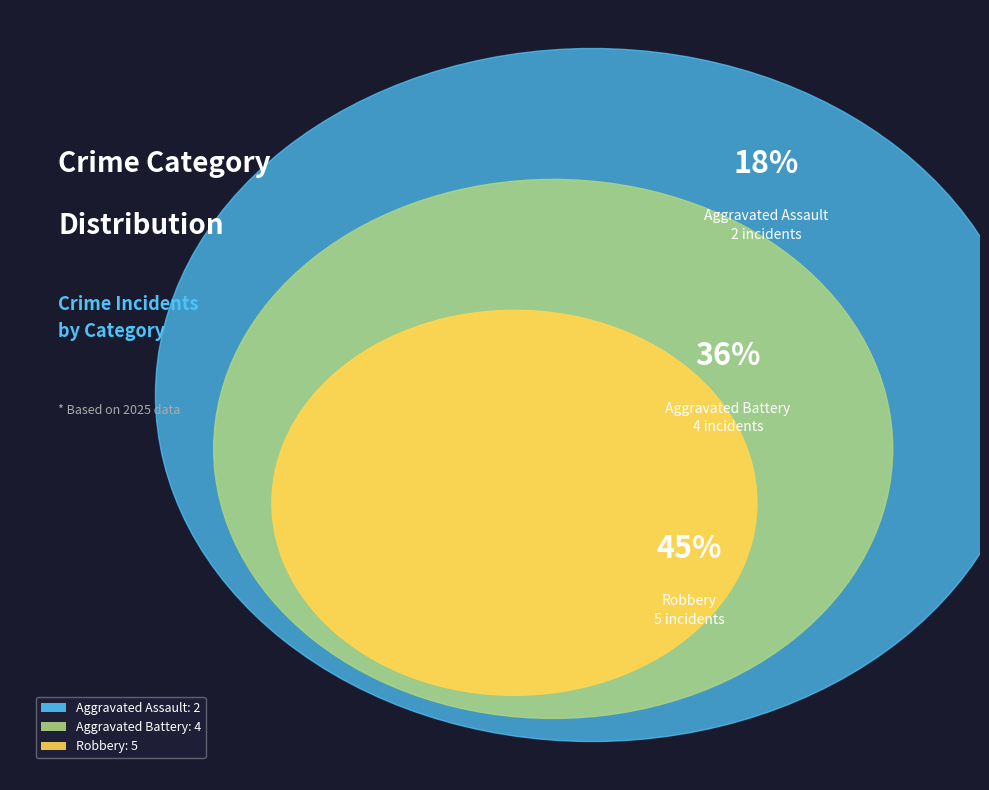

Which has a higher value, Aggravated Assault or Robbery?

Robbery